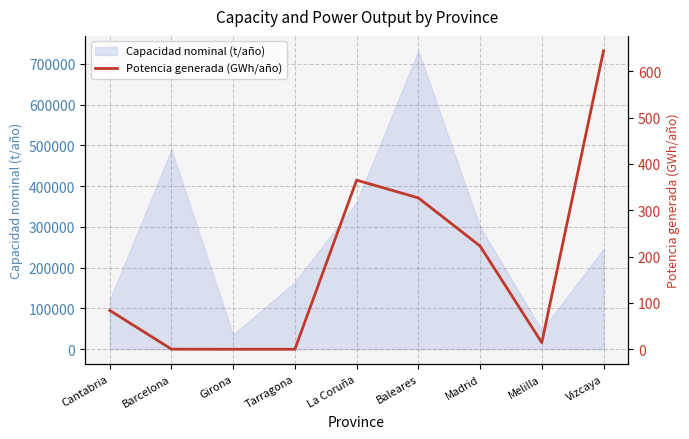

Where does the data first go above 83?

Cantabria